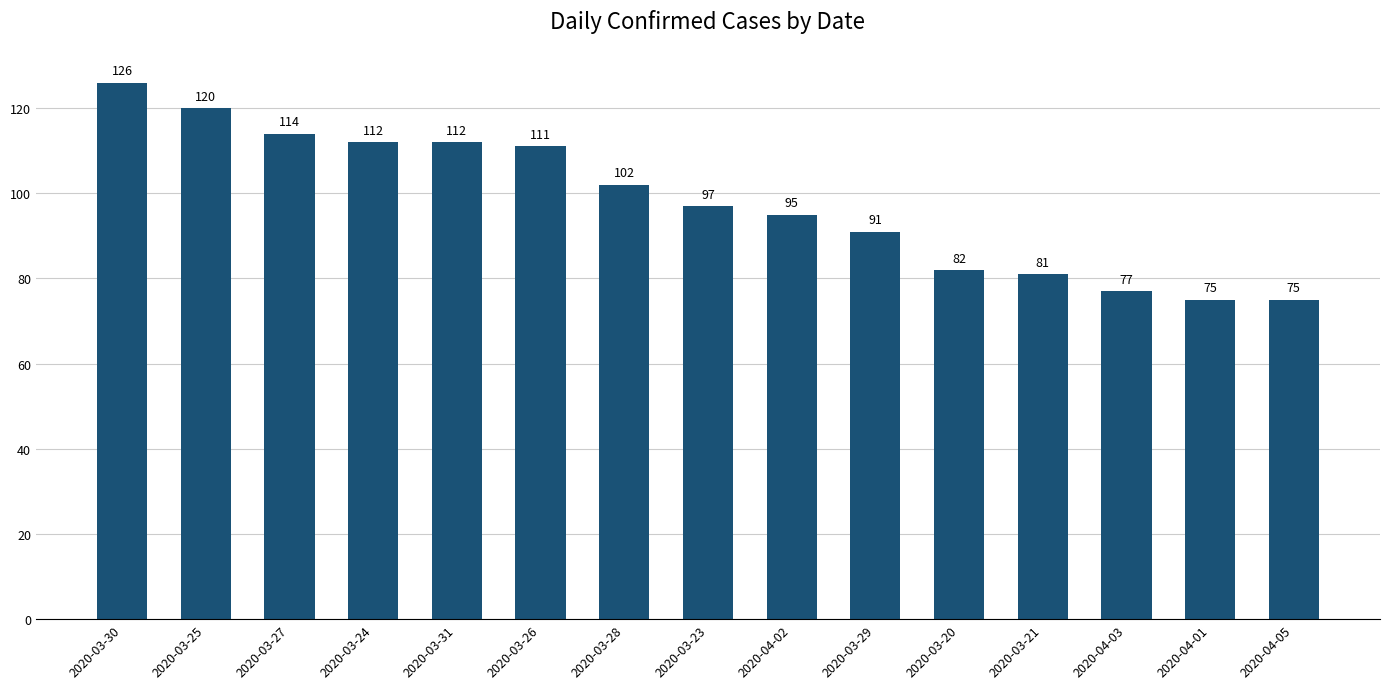

What is the value of the 9th bar from the left?

95